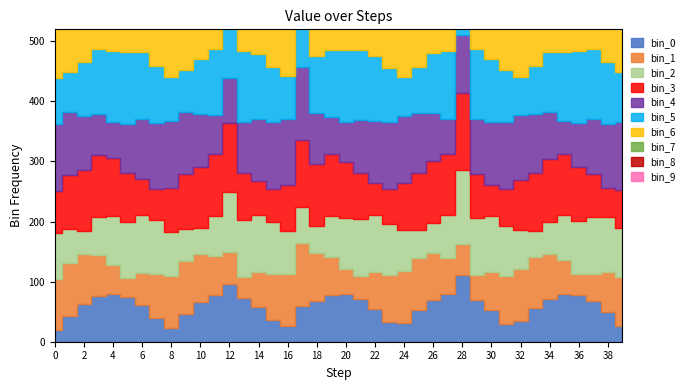

The value at 0 is 0.0. True or false?

True